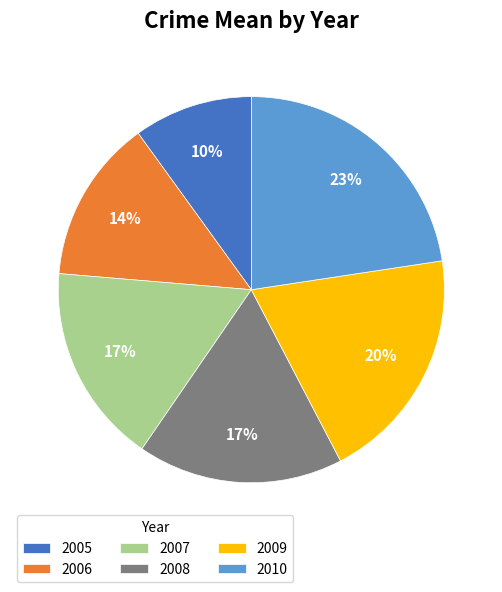

Approximately how many times larger is the value at 2006 compared to 2009?

0.7